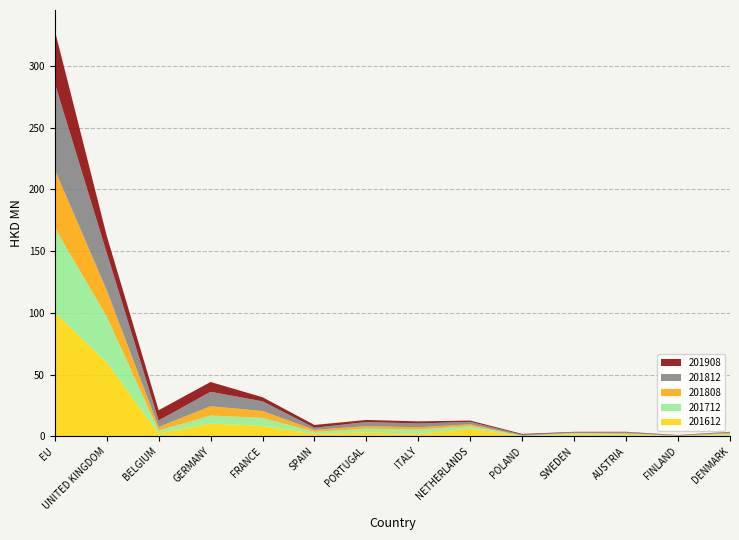

Reading left to right, extract all data points from this chart.

201612: 100.4	59.7	2.2	10.3	8.4	1.9	3.1	2.0	6.1	0.2	1.3	1.1	0.1	0.9
201712: 68.4	37.5	2.3	6.5	6.5	1.6	3.0	3.3	2.1	0.4	1.1	0.7	0.2	1.0
201808: 47.4	21.2	2.9	7.5	5.5	1.6	2.1	1.9	1.5	0.1	0.3	0.5	0.2	0.6
201812: 70.0	30.3	5.3	11.7	7.9	1.8	3.3	3.1	2.0	0.6	0.5	0.8	0.2	0.7
201908: 42.8	13.8	8.3	7.9	3.3	2.2	1.7	1.7	1.0	0.7	0.4	0.4	0.3	0.3